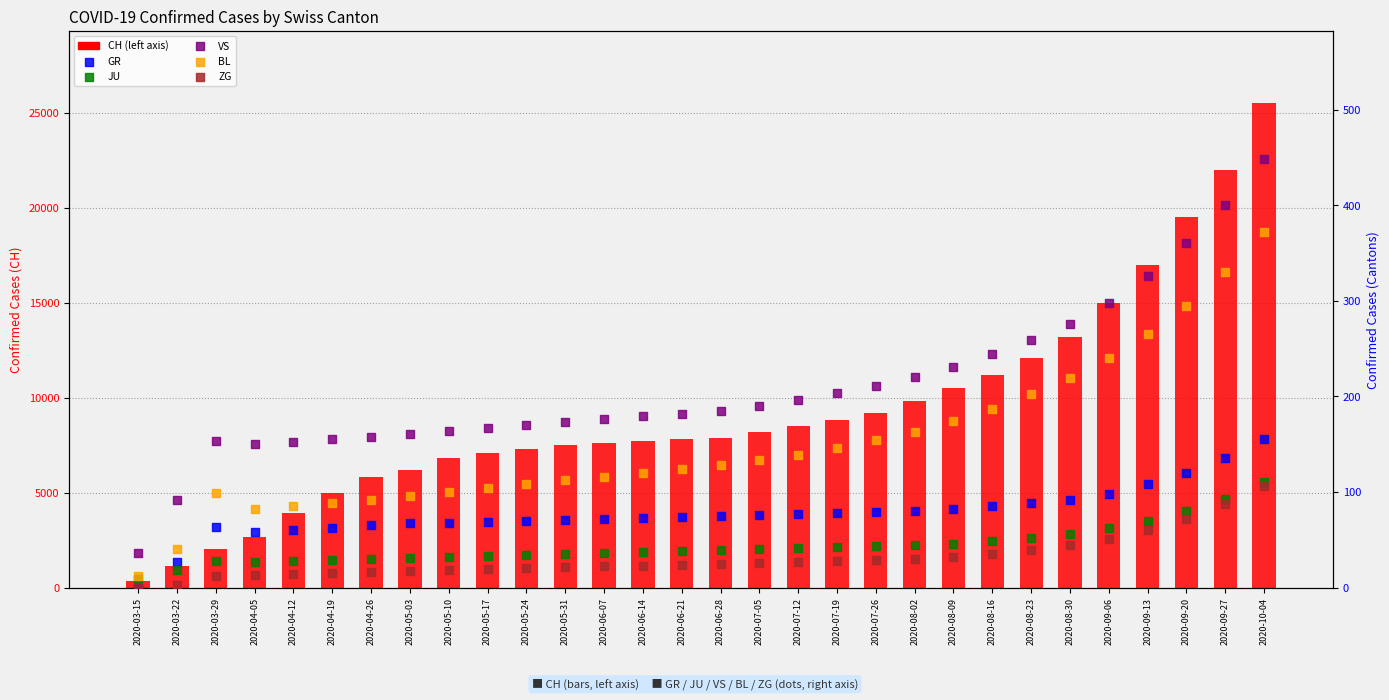

What are all the series names shown in the legend?

CH, GR, JU, VS, BL, ZG